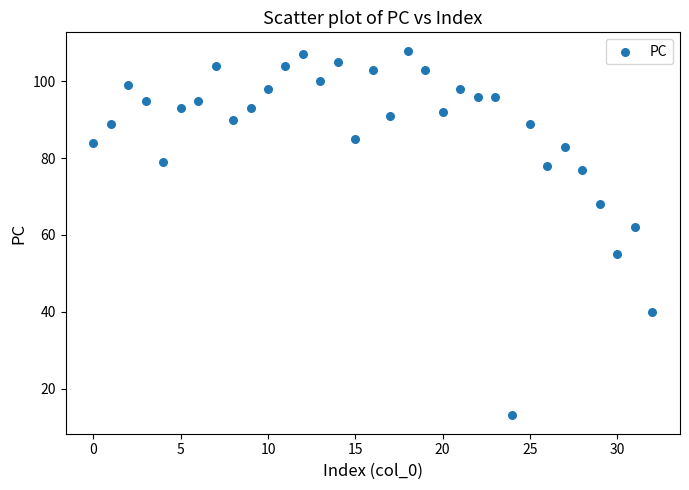

What is the range of Y values (max minus min)?

95